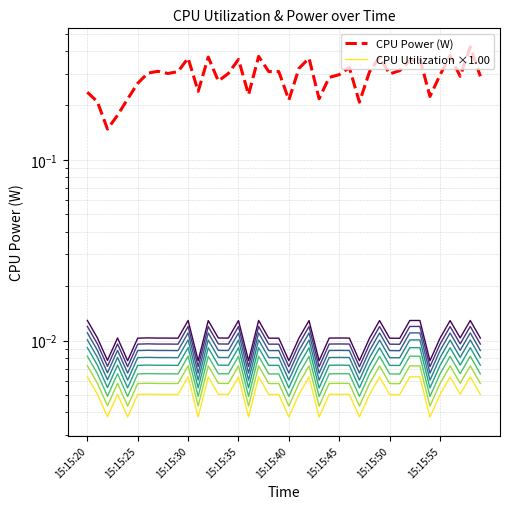

Between 15:15:45 and 13, which series saw the biggest shift?

CPU Power (W)